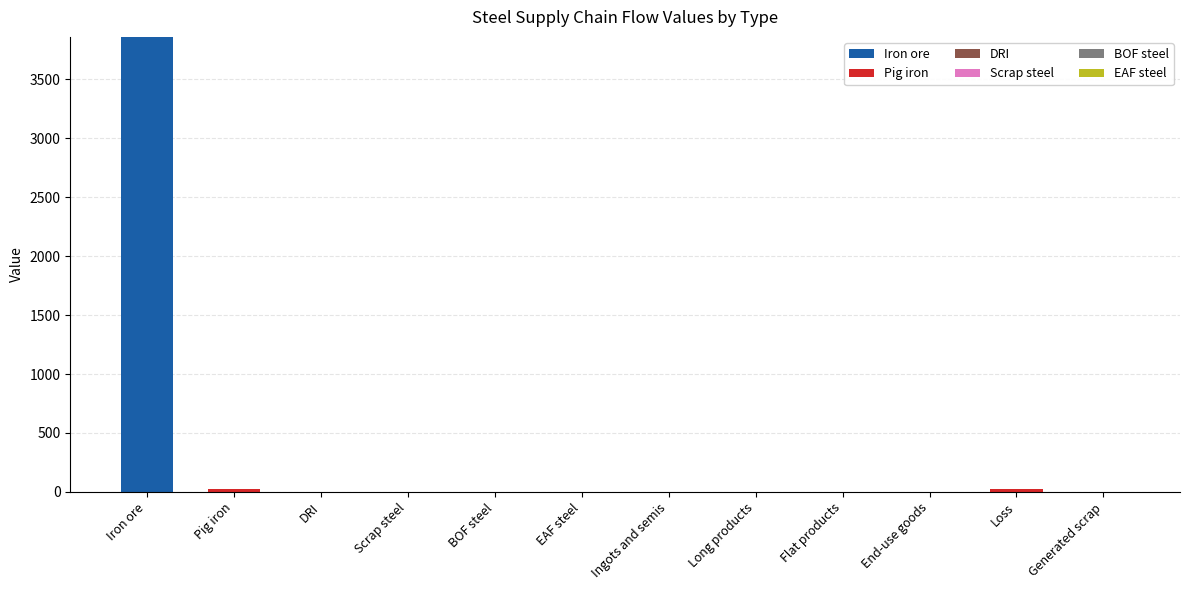

What is the maximum value for Iron ore?

3860.1